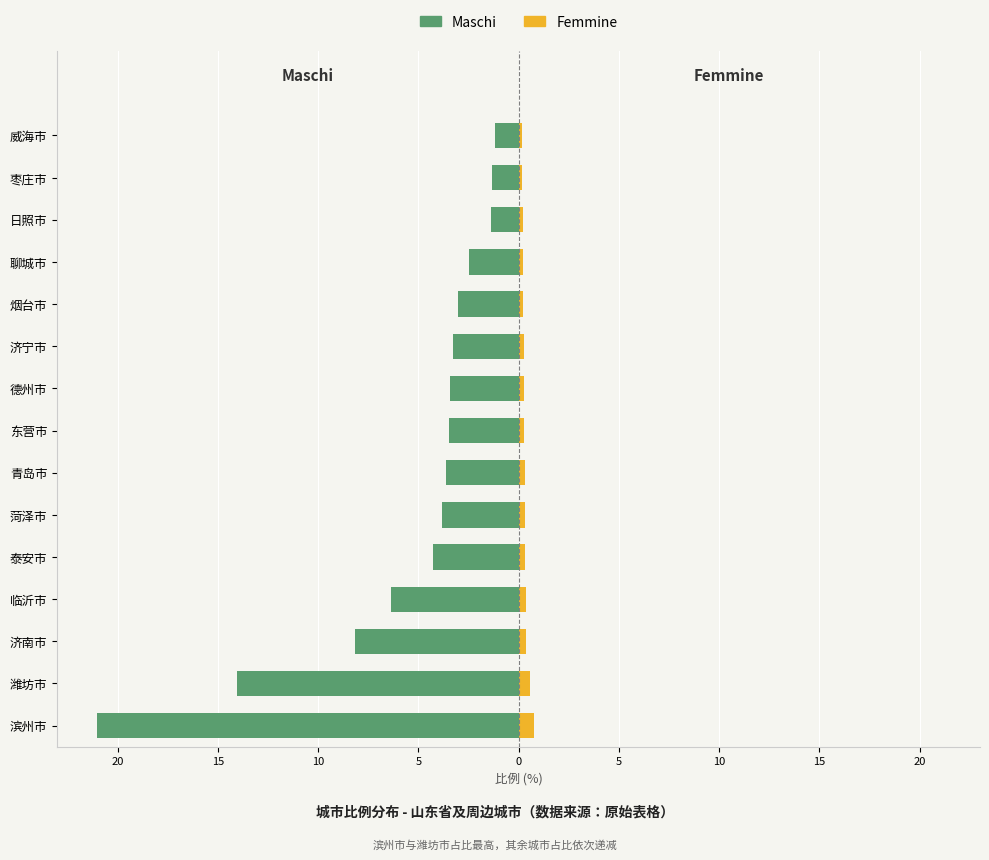

Rank the series by their maximum value, from lowest to highest.

Maschi, Femmine